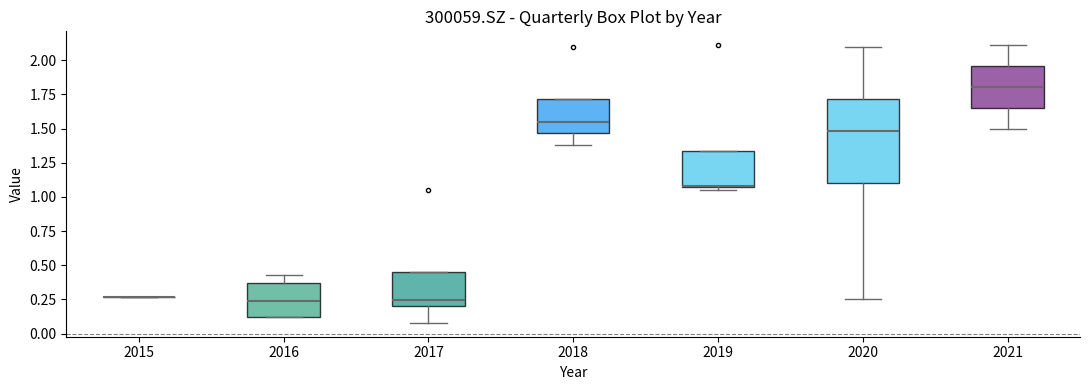

Reading left to right, transcribe this box plot: for each box, give where its median line is, the range the box spans, and where its two whiskers end, as read against the y-axis. The values are not printed on the chart, so give them approximately, as read against the axis.

2015: box collapsed to a line at 0.25, whiskers 0.25 to 0.25
2016: median 0.25, box 0.10 to 0.35, whiskers 0.10 to 0.45
2017: median 0.25, box 0.20 to 0.45, whiskers 0.10 to 0.45
2018: median 1.55, box 1.45 to 1.70, whiskers 1.40 to 1.70
2019: median 1.10 (drawn on the box's lower edge), box 1.05 to 1.35, whiskers 1.05 (just below the box's lower edge) to 1.35
2020: median 1.50, box 1.10 to 1.70, whiskers 0.25 to 2.10
2021: median 1.80, box 1.65 to 1.95, whiskers 1.50 to 2.10